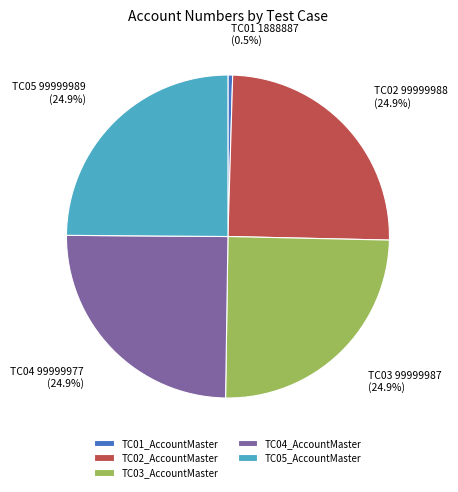

Which category has the smallest portion of the pie?

TC01_AccountMaster